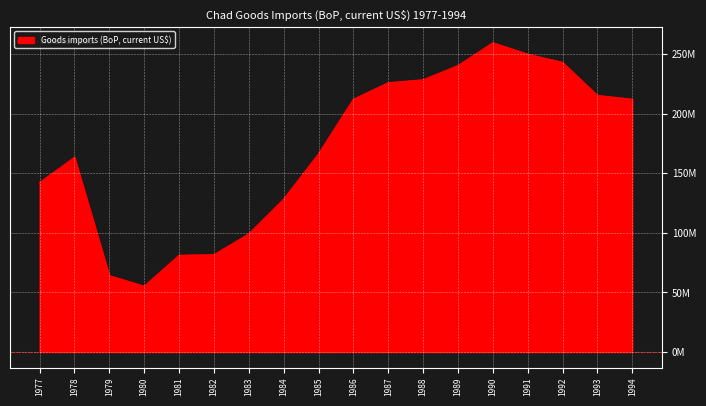

Does the chart display data point markers on the line(s)?

No